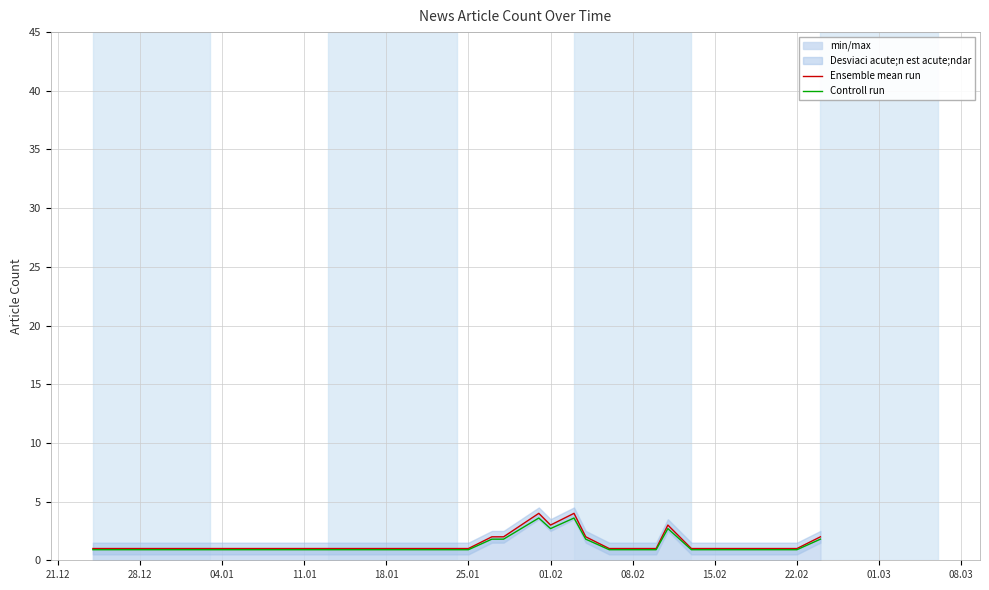

What is the lowest value of the Controll run series?

0.9